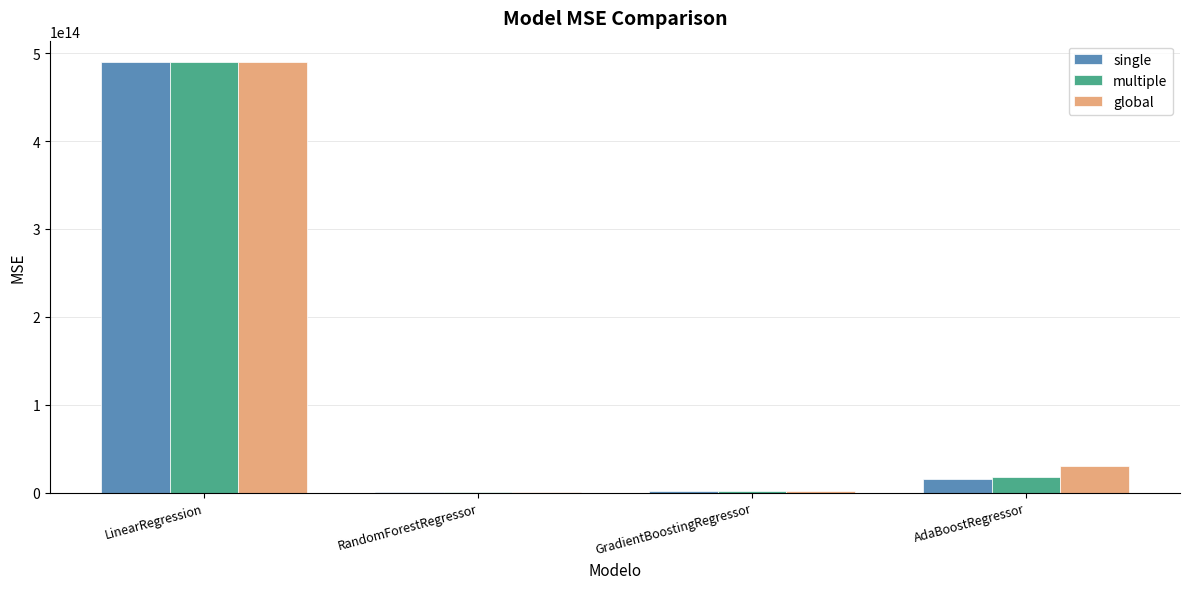

Between LinearRegression and AdaBoostRegressor, which series saw the biggest shift?

single